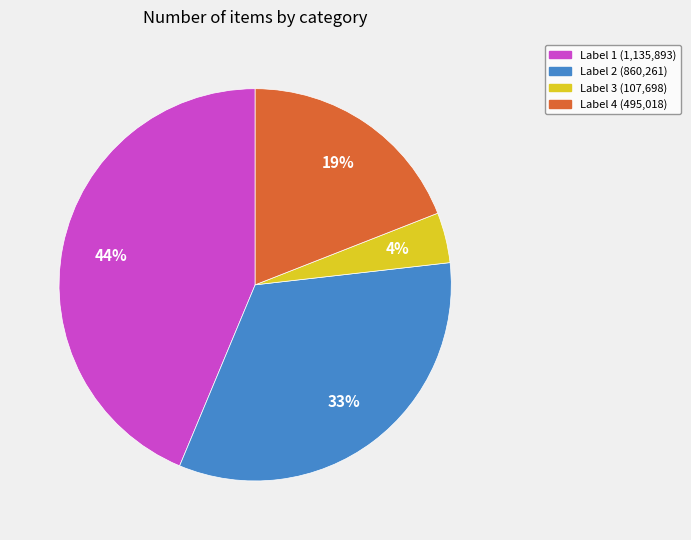

Does any single category account for the majority?

No